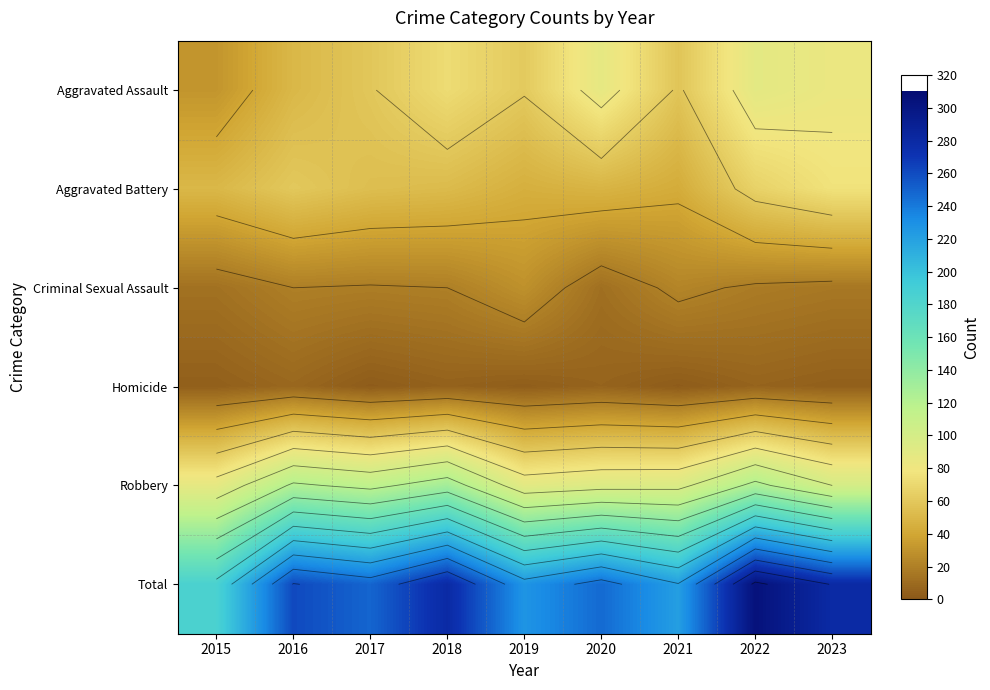

What is the greatest value displayed?

304